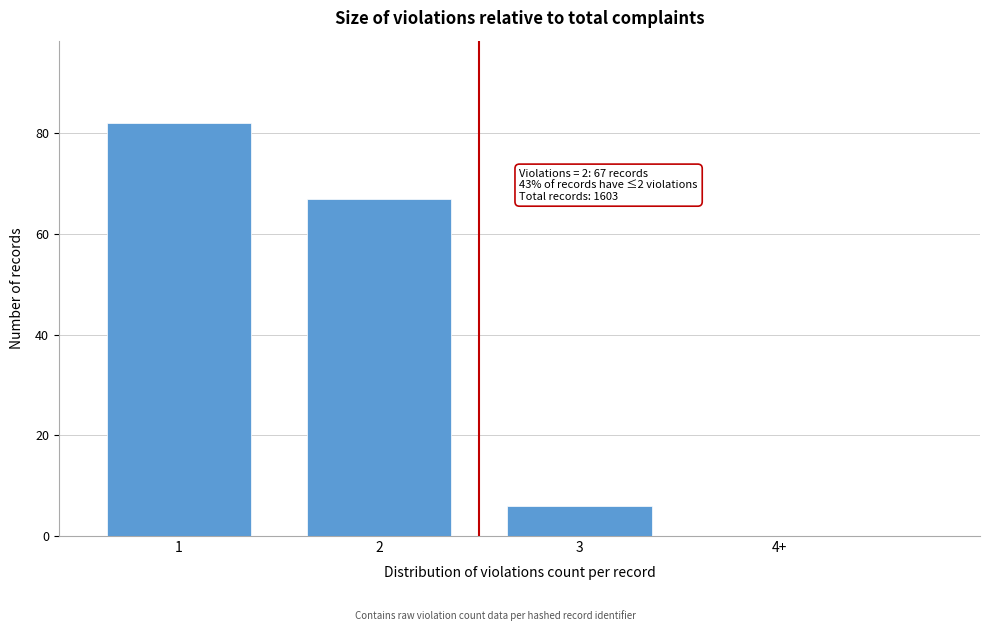

Reading left to right, what are all the values shown in this chart?

1=82	2=67	3=6	4+=0